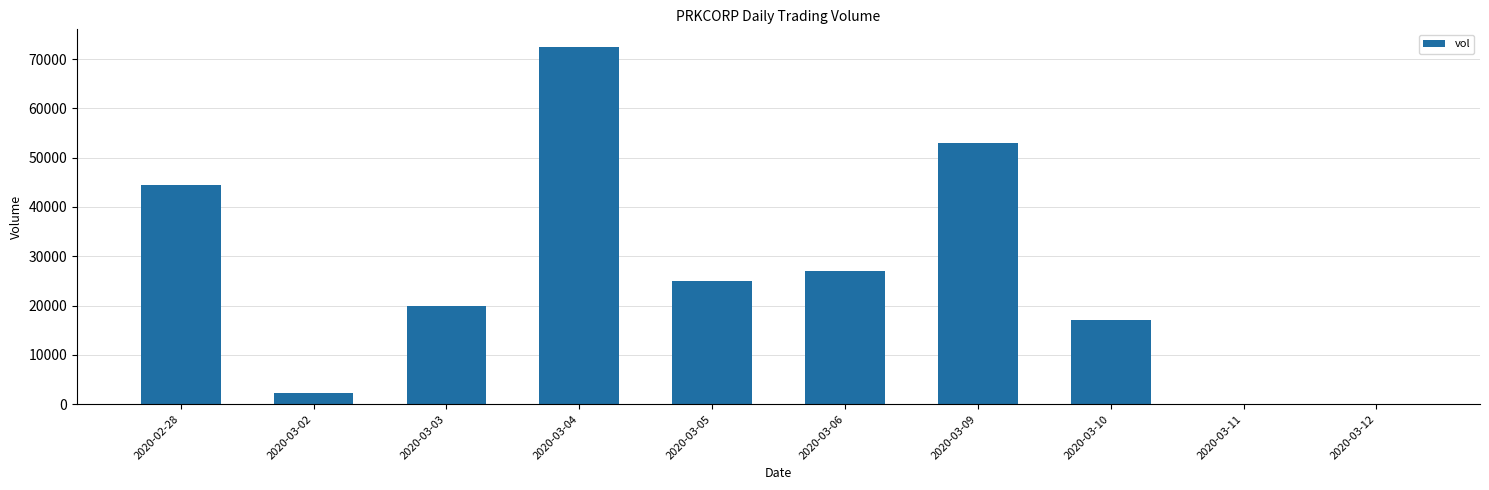

What is the greatest value displayed?

72400